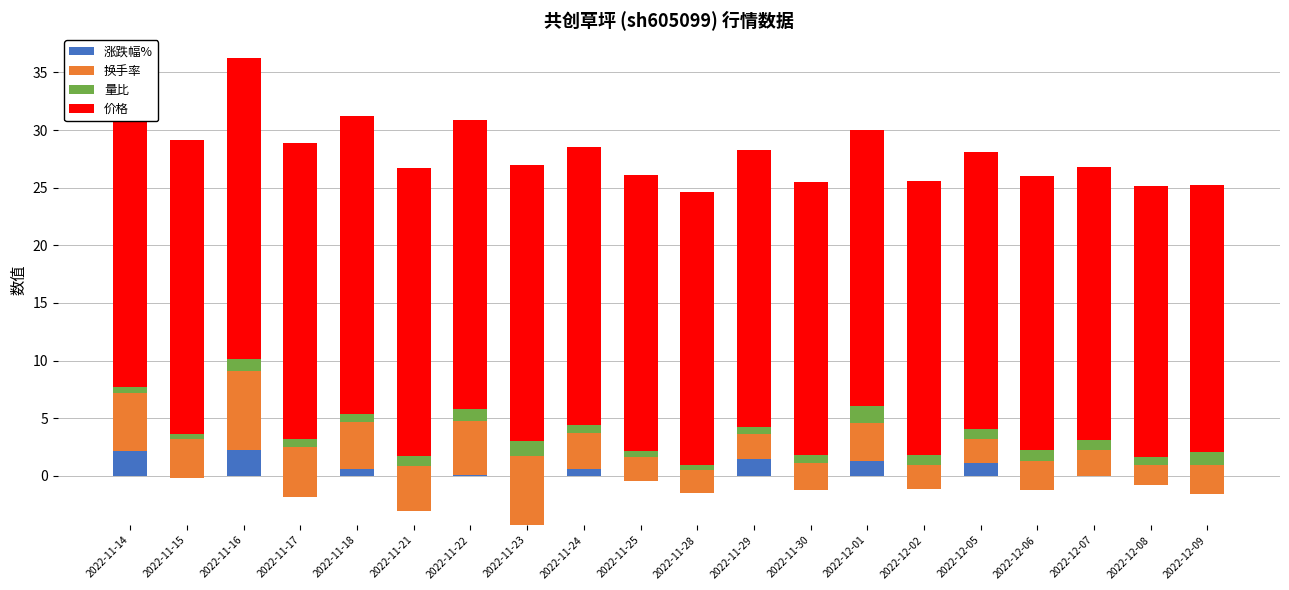

Is it true that 涨跌幅% equals -1.2 at 2022-11-30?

True